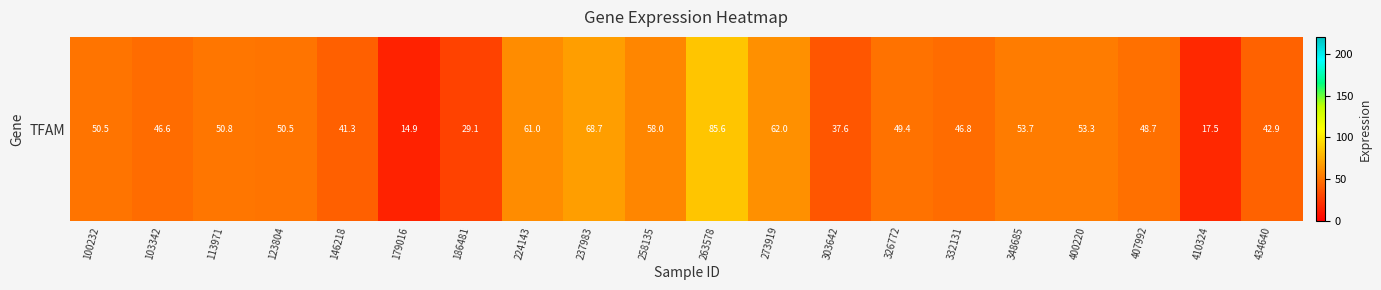

The value at 348685 is 12.0. True or false?

False